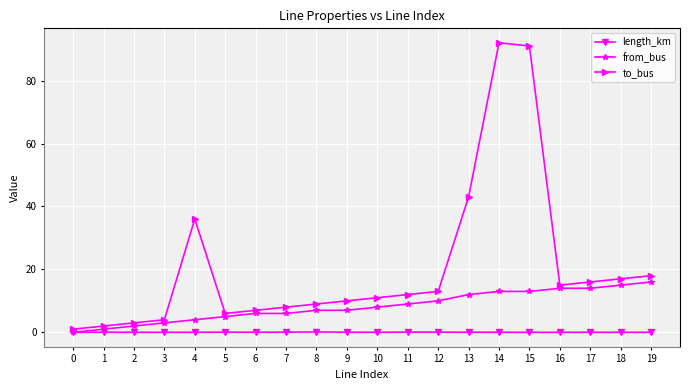

Which series has the largest total across all categories?

to_bus